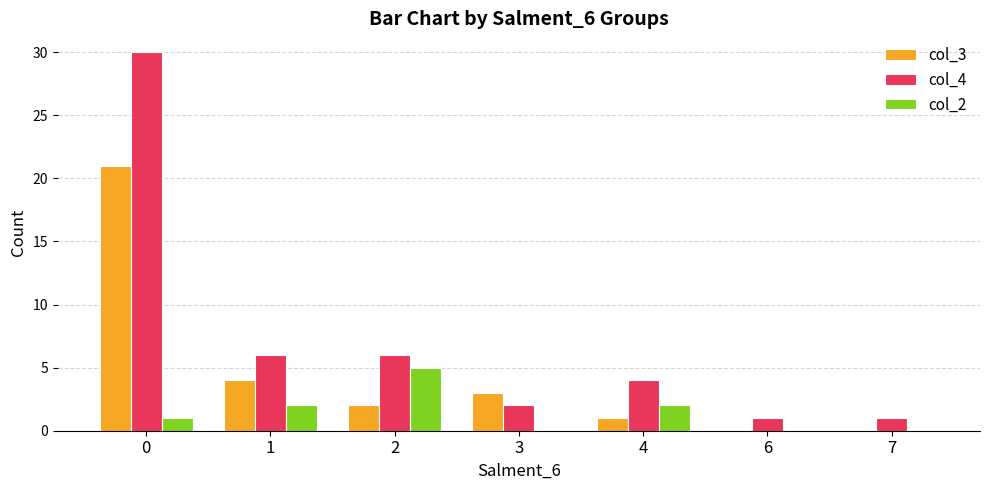

What is the maximum value shown in the chart?

30